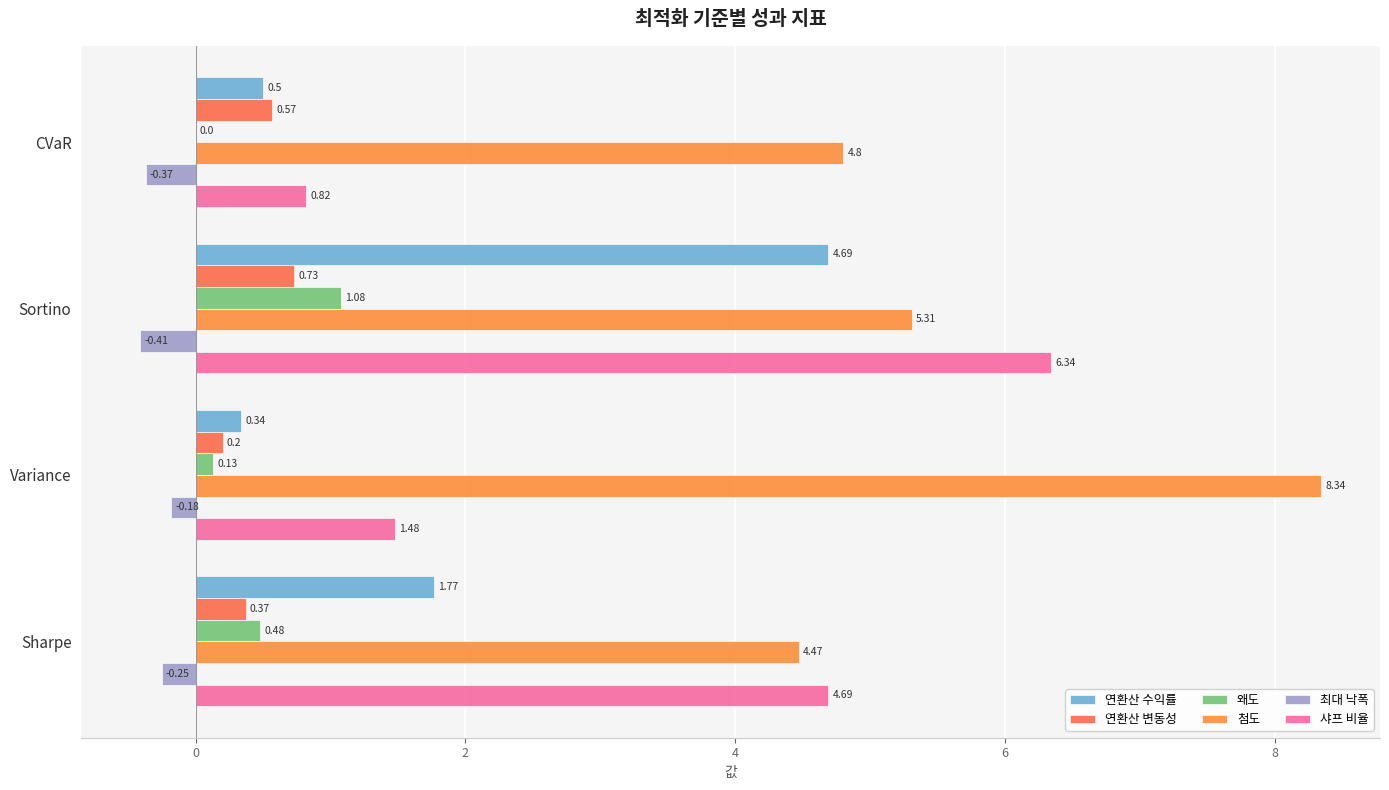

What are all the series names shown in the legend?

연환산 수익률, 연환산 변동성, 왜도, 첨도, 최대 낙폭, 샤프 비율